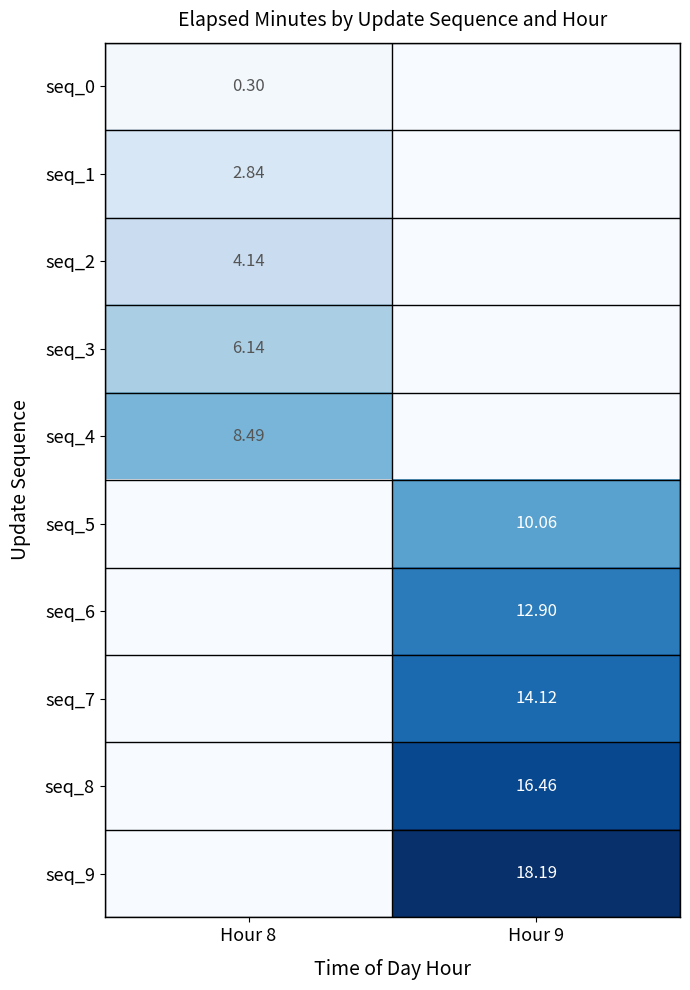

Is the value of seq_2 at Hour 8 greater than the value of seq_1 at Hour 8?

Yes